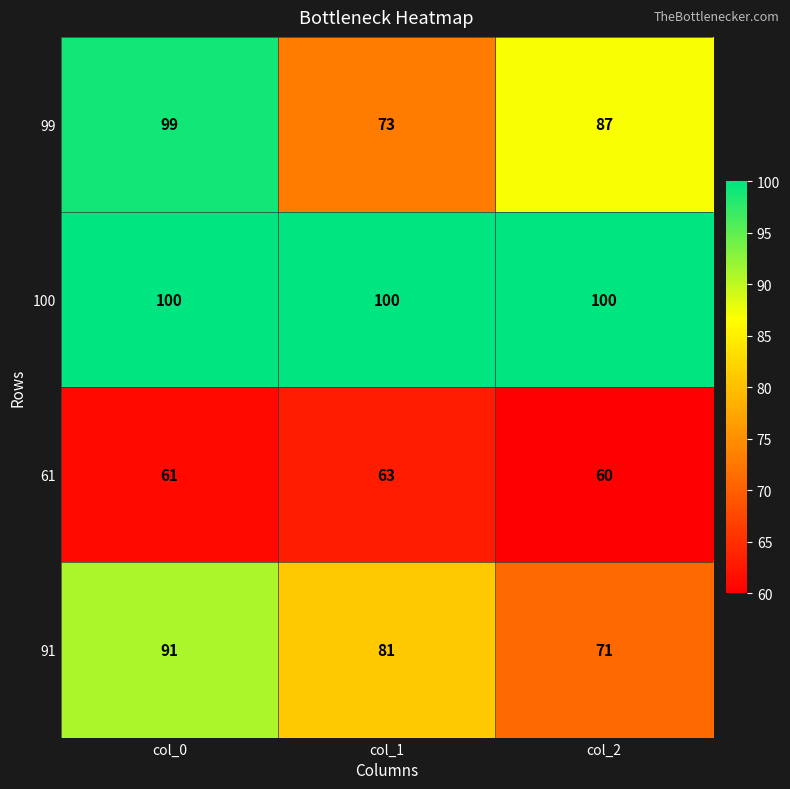

What is the maximum value shown in the chart?

100